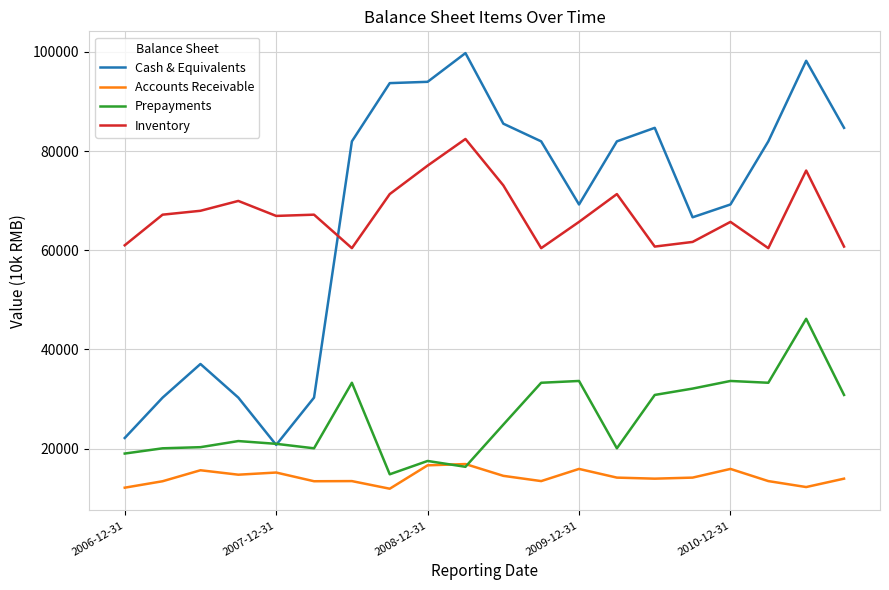

Which series has the widest spread of values?

Cash & Equivalents